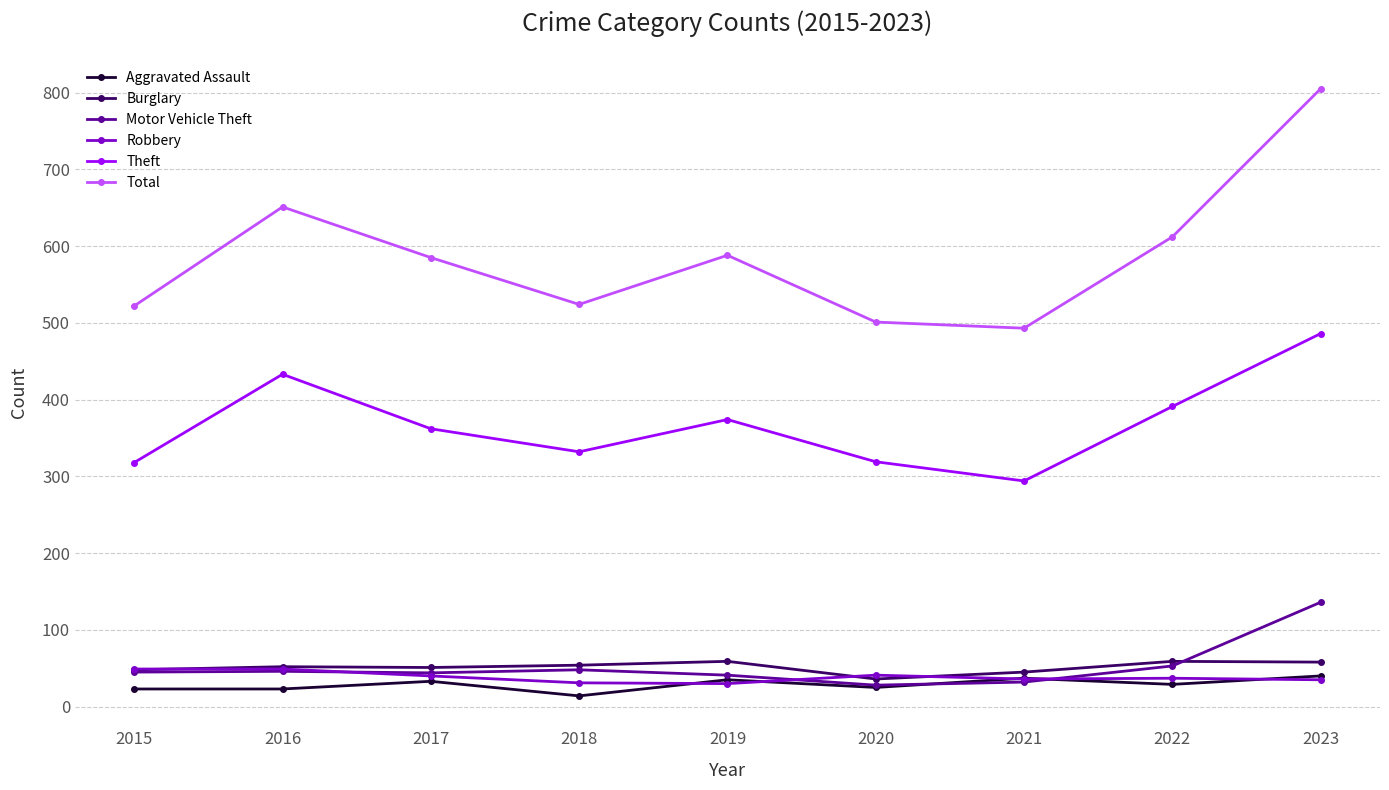

Where is the first local maximum for Total?

2016